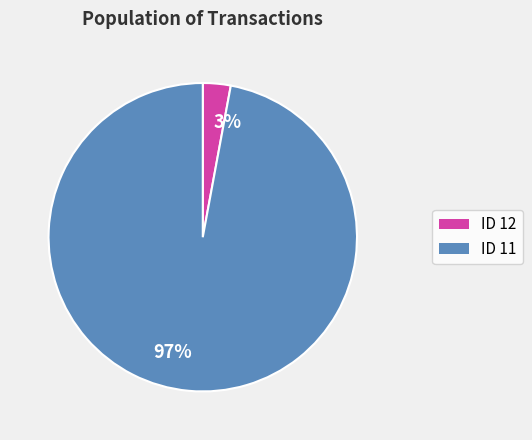

Is there a majority slice in this chart?

Yes